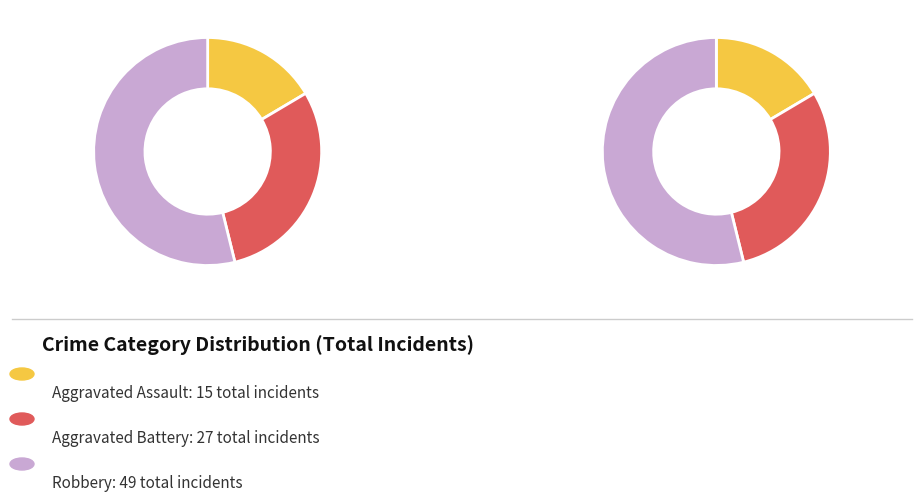

Rank the series by their average value, from highest to lowest.

Robbery, Aggravated Battery, Aggravated Assault